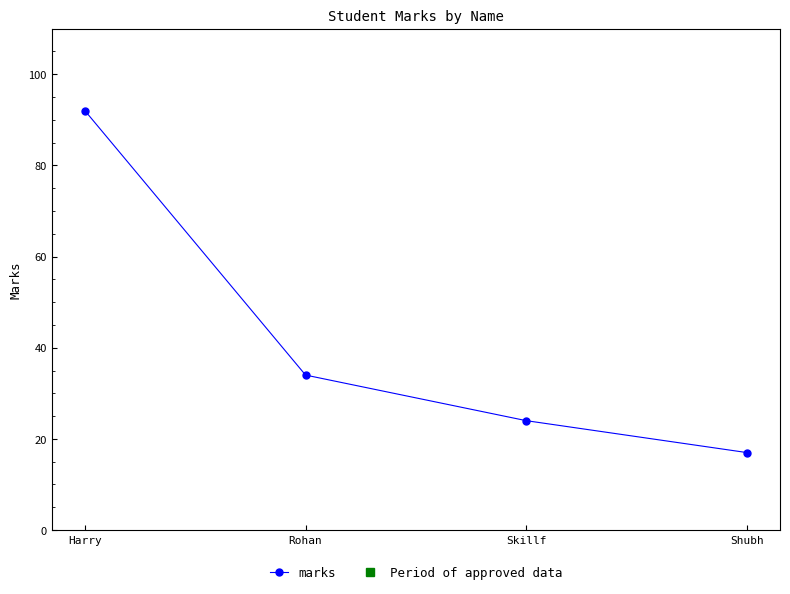

What is the sum of all values?

167